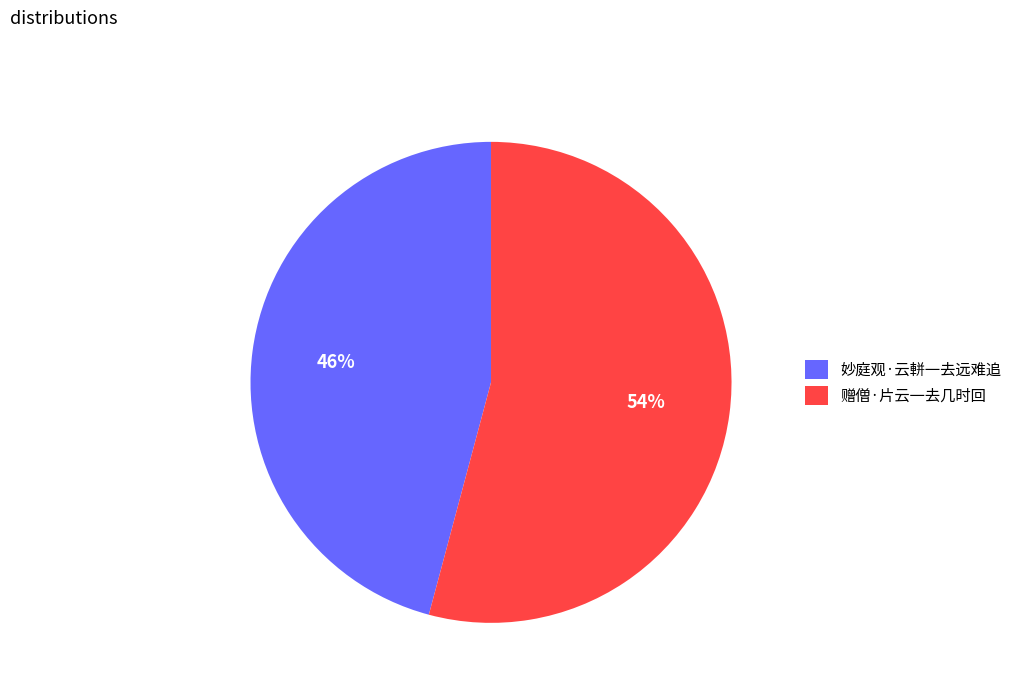

Rank the categories by value from lowest to highest.

妙庭观·云軿一去远难追, 赠僧·片云一去几时回